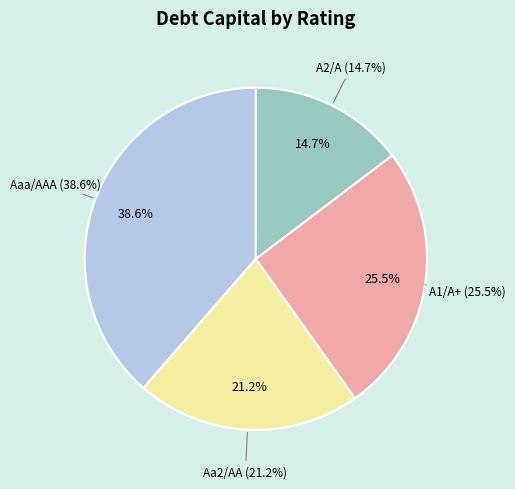

Between Aaa/AAA and A1/A+, which is larger?

Aaa/AAA